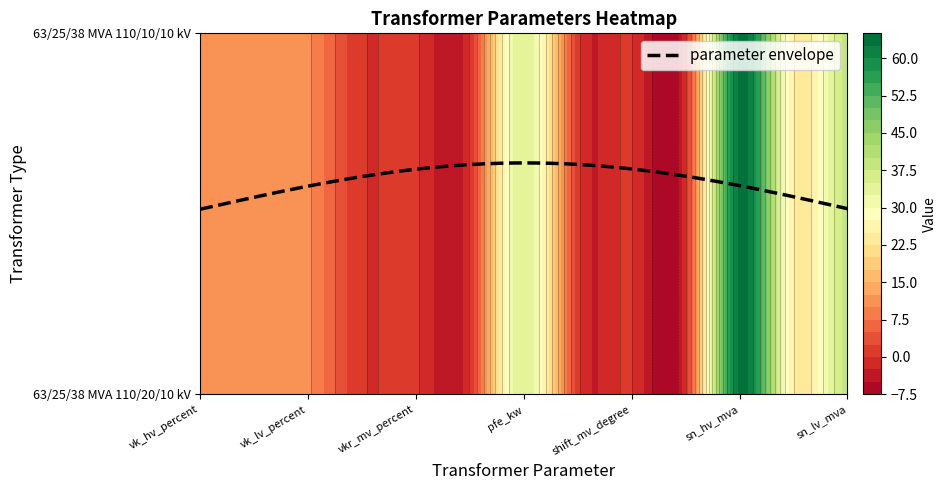

What is the average value of the 63/25/38 MVA 110/20/10 kV series?

14.9